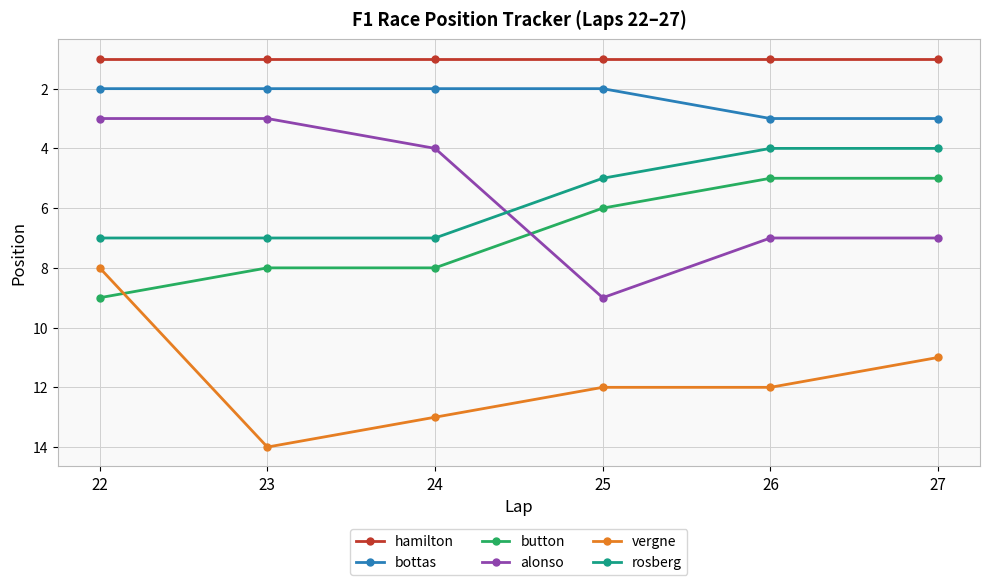

In alonso, how many points are higher than both neighbors (excluding endpoints)?

1